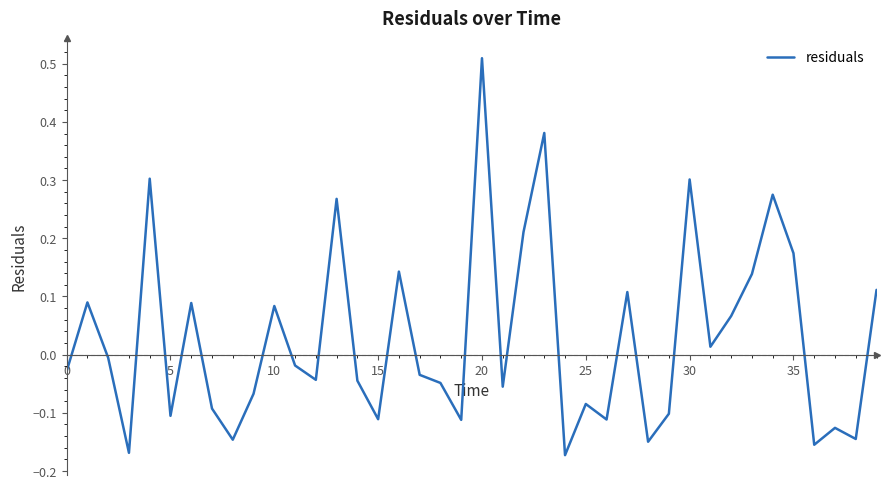

What is the difference between the maximum and minimum values?

0.7